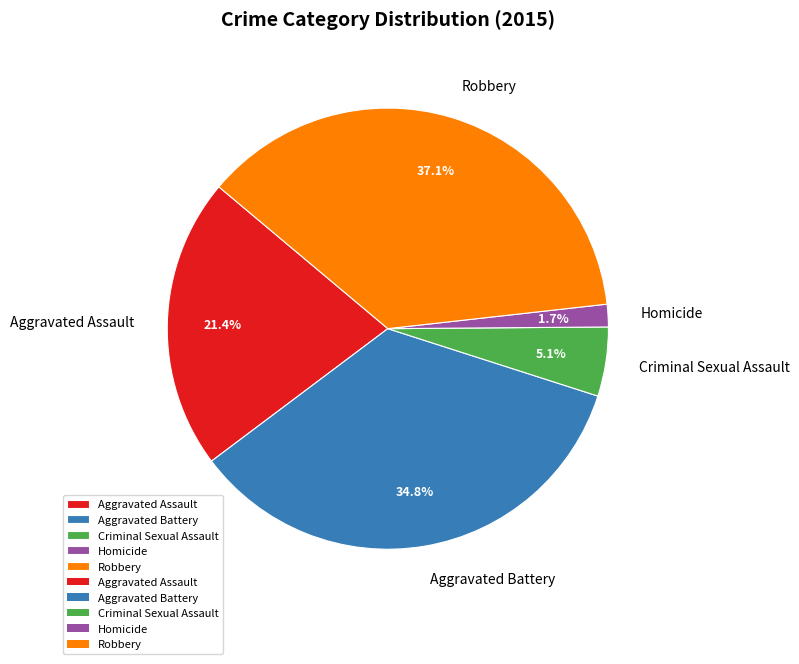

How many slices are in this pie chart?

5